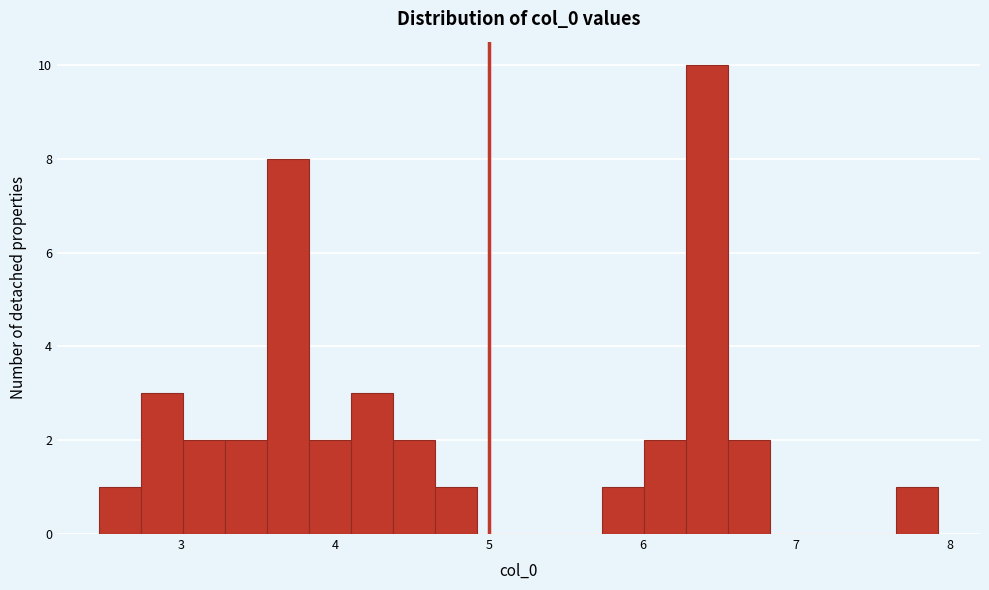

Around what value on the x-axis is the tallest bar? Give the approximate position of its centre, as read against the axis.

6.4